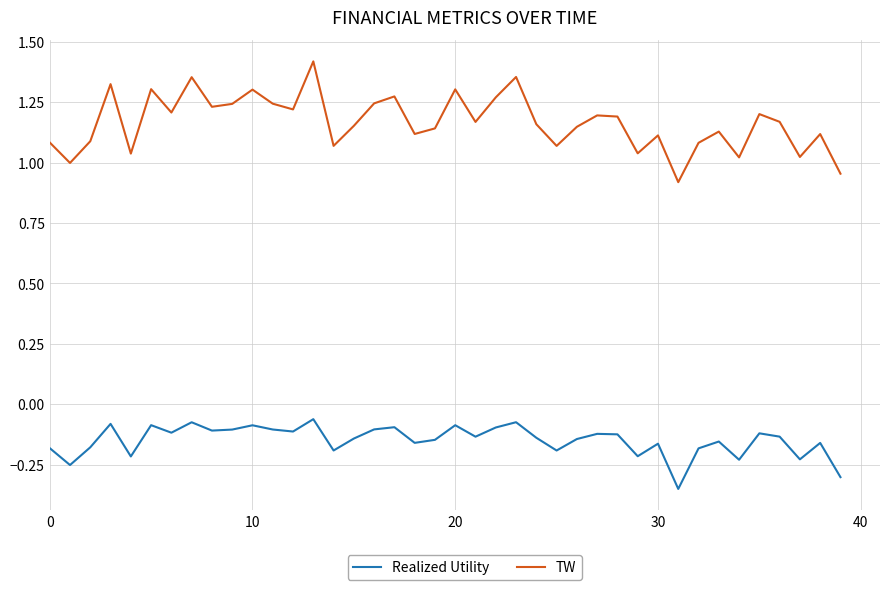

Which series has the largest range (max minus min)?

TW